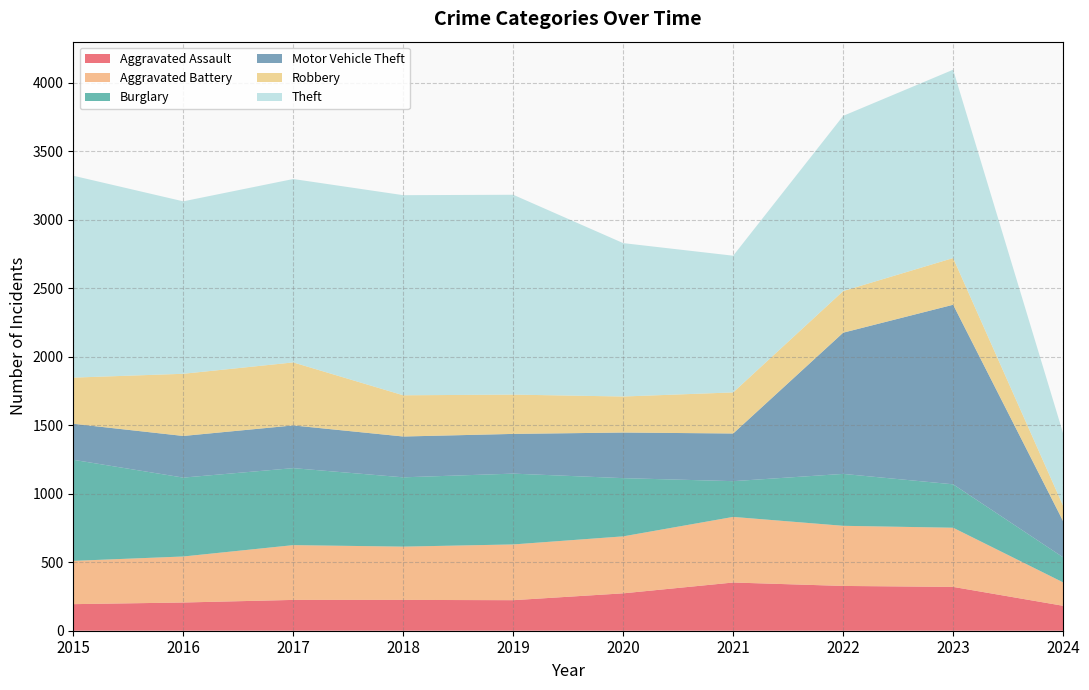

Reading right to left, extract all data points from this chart.

Aggravated Assault: 2024=182	2023=320	2022=327	2021=352	2020=273	2019=223	2018=225	2017=225	2016=206	2015=194
Aggravated Battery: 2024=171	2023=432	2022=439	2021=479	2020=416	2019=407	2018=389	2017=400	2016=336	2015=316
Burglary: 2024=183	2023=317	2022=379	2021=261	2020=425	2019=517	2018=506	2017=562	2016=576	2015=738
Motor Vehicle Theft: 2024=264	2023=1311	2022=1031	2021=348	2020=333	2019=290	2018=298	2017=312	2016=304	2015=263
Robbery: 2024=112	2023=341	2022=304	2021=300	2020=263	2019=287	2018=301	2017=460	2016=454	2015=337
Theft: 2024=529	2023=1375	2022=1279	2021=998	2020=1120	2019=1459	2018=1461	2017=1339	2016=1259	2015=1474